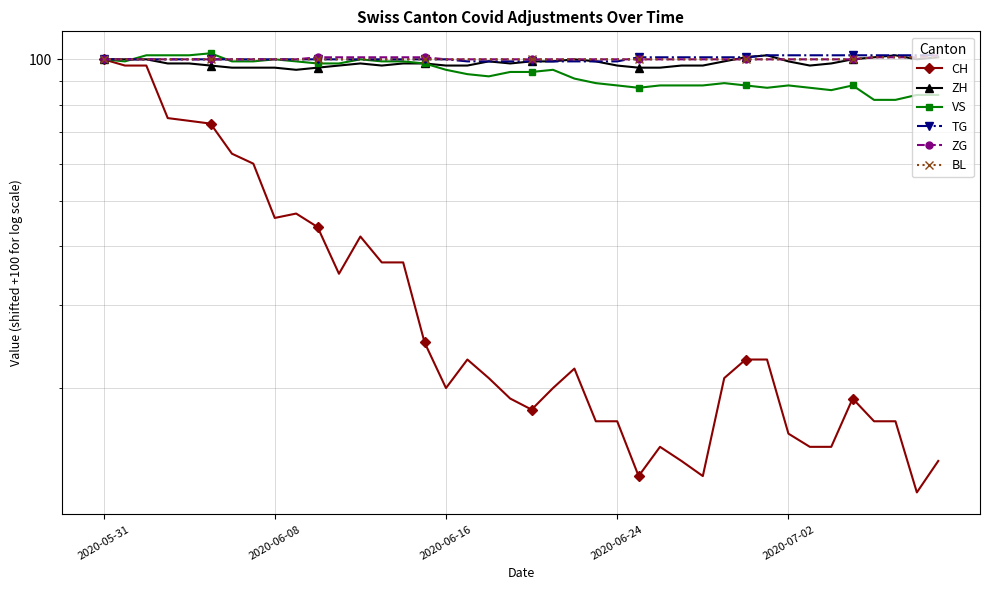

The ZG series shows 100 at 20. True or false?

True